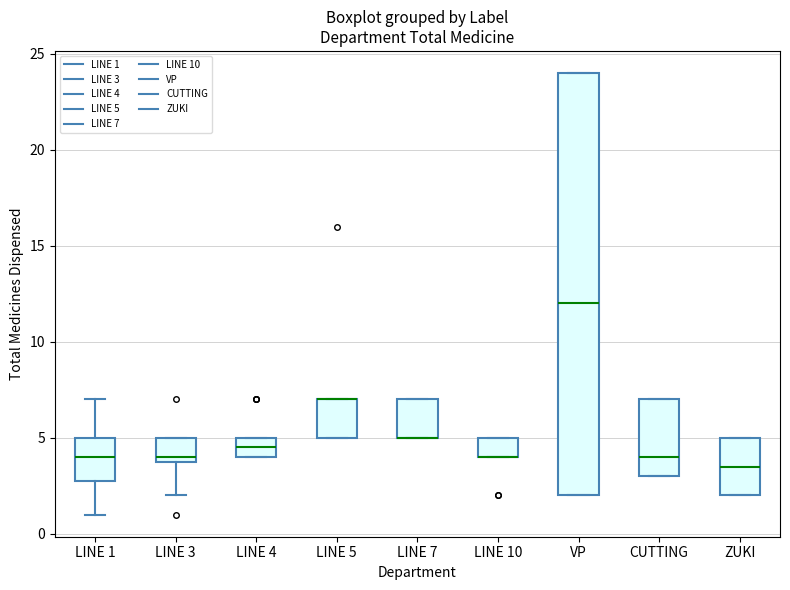

Reading left to right, read every box against the y-axis: the position of its median line, the range the box covers, and the ends of its whiskers. The values are not printed on the chart, so give them approximately, as read against the axis.

LINE 1: median 4.0, box 3.0 to 5.0, whiskers 1.0 to 7.0
LINE 3: median 4.0 (just above the box's lower edge), box 4.0 to 5.0, whiskers 2.0 to 5.0
LINE 4: median 4.5, box 4.0 to 5.0, whiskers 4.0 to 5.0
LINE 5: median 7.0 (drawn on the box's upper edge), box 5.0 to 7.0, whiskers 5.0 to 7.0
LINE 7: median 5.0 (drawn on the box's lower edge), box 5.0 to 7.0, whiskers 5.0 to 7.0
LINE 10: median 4.0 (drawn on the box's lower edge), box 4.0 to 5.0, whiskers 4.0 to 5.0
VP: median 12.0, box 2.0 to 24.0, whiskers 2.0 to 24.0
CUTTING: median 4.0, box 3.0 to 7.0, whiskers 3.0 to 7.0
ZUKI: median 3.5, box 2.0 to 5.0, whiskers 2.0 to 5.0